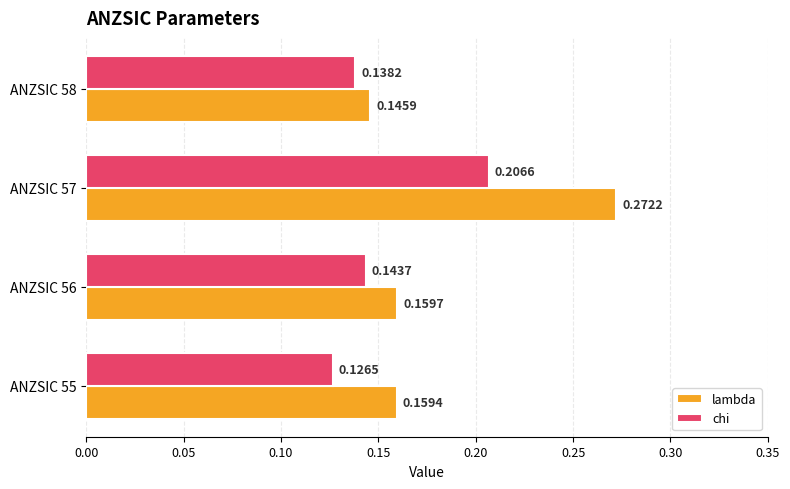

List the series in order of their overall mean, lowest first.

chi, lambda